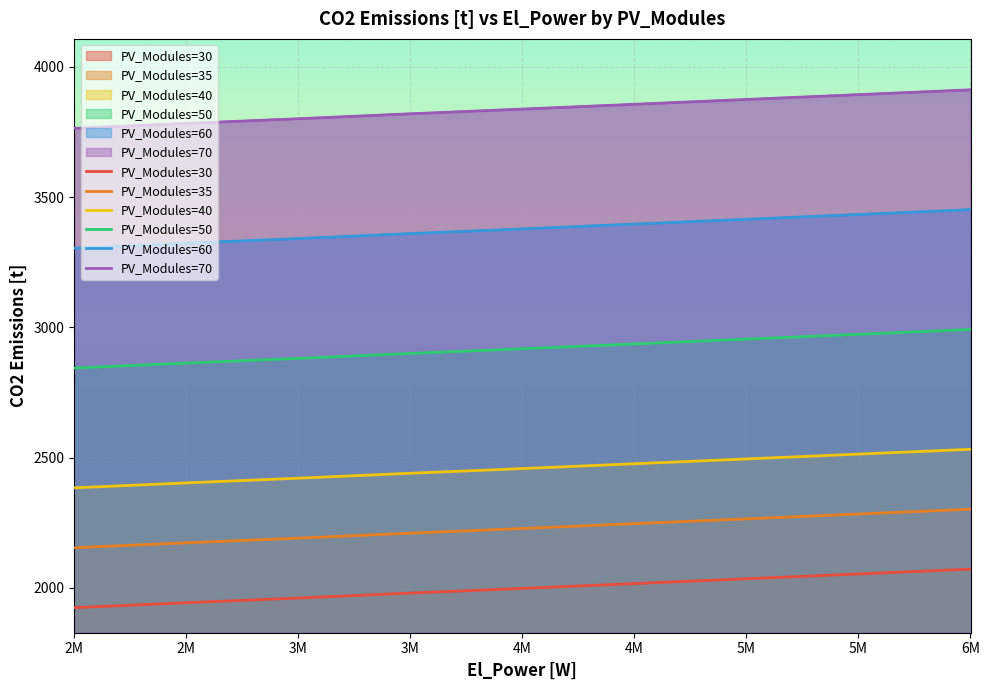

Count the PV_Modules=60 values in the range 3323 to 3415.

5